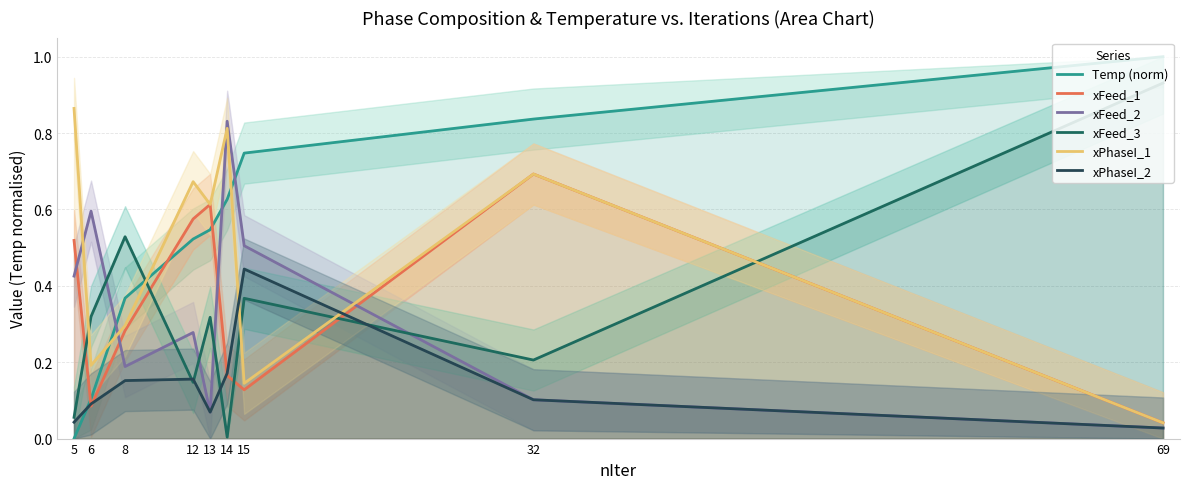

How many data points does each series have?

9